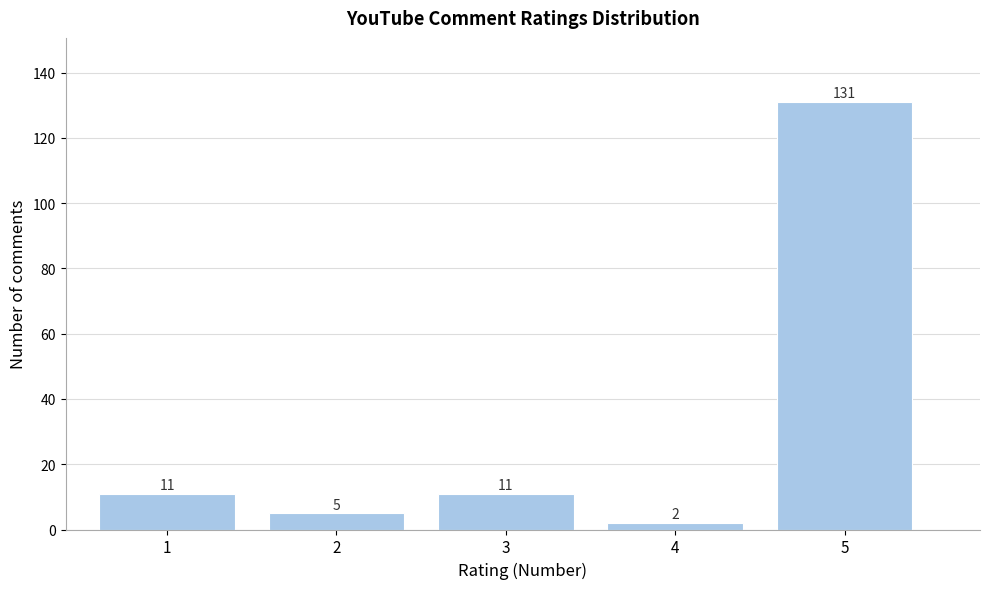

Reading right to left, list all the values displayed in this chart.

5=131	4=2	3=11	2=5	1=11